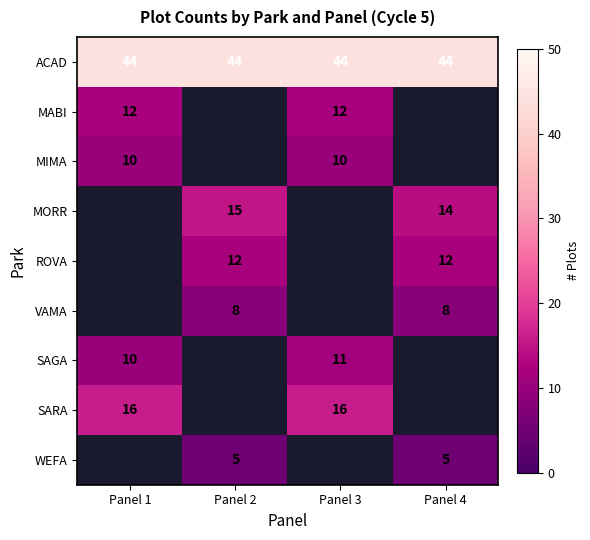

True or false: VAMA has a value of 8 at Panel 4.

True